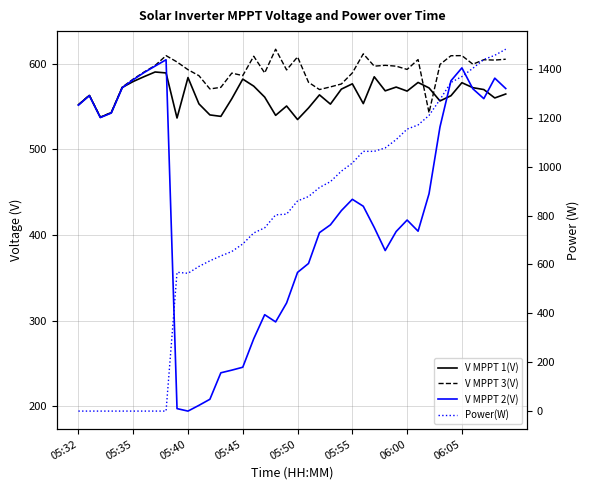

Which series has the widest spread of values?

Power(W)